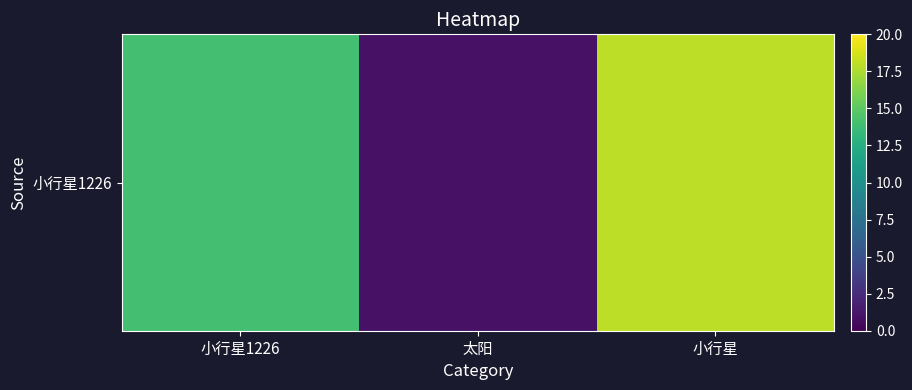

At which category does the chart reach its peak across all series?

小行星